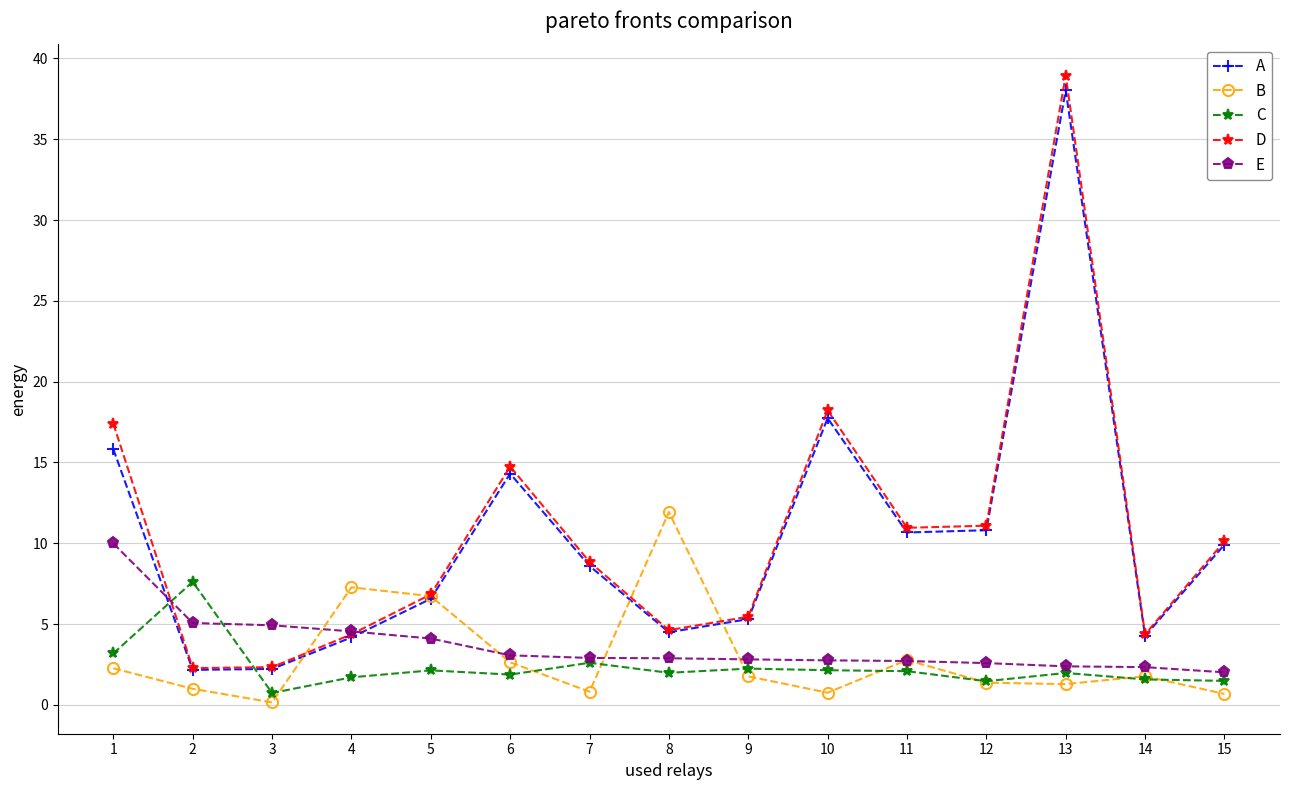

Where does the D series first go above 8?

1